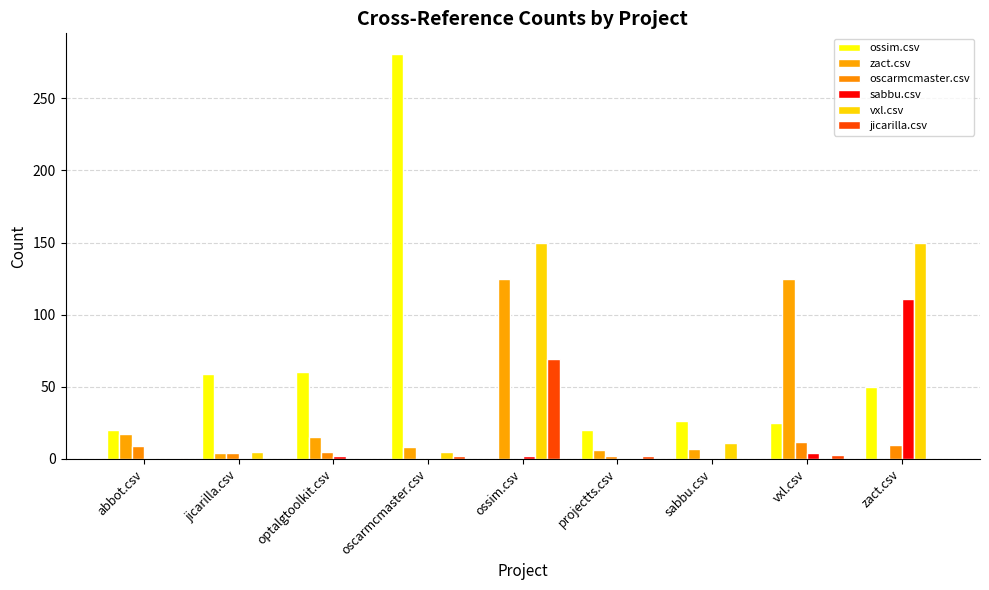

List the series in order of their peak value, lowest first.

oscarmcmaster.csv, jicarilla.csv, sabbu.csv, zact.csv, vxl.csv, ossim.csv